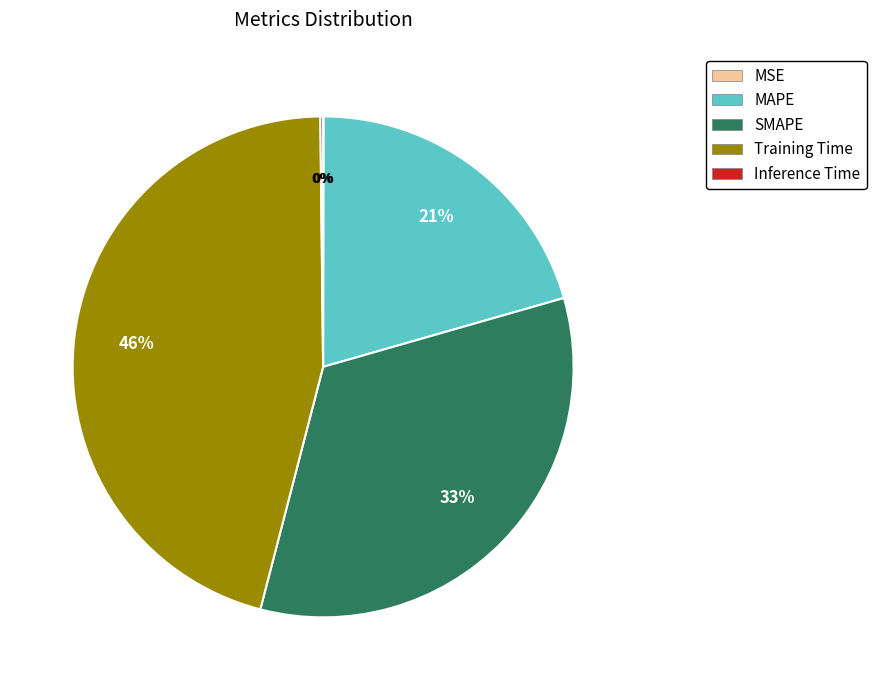

Is the sum of MAPE and SMAPE greater than half?

Yes